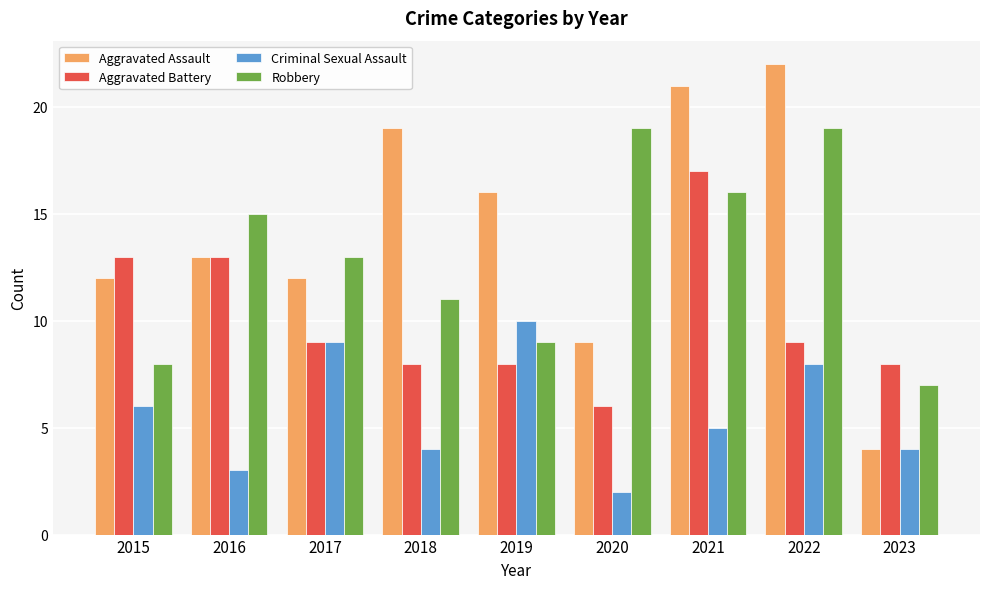

Reading left to right, list all the values displayed in this chart.

Aggravated Assault: 2015=12	2016=13	2017=12	2018=19	2019=16	2020=9	2021=21	2022=22	2023=4
Aggravated Battery: 2015=13	2016=13	2017=9	2018=8	2019=8	2020=6	2021=17	2022=9	2023=8
Criminal Sexual Assault: 2015=6	2016=3	2017=9	2018=4	2019=10	2020=2	2021=5	2022=8	2023=4
Robbery: 2015=8	2016=15	2017=13	2018=11	2019=9	2020=19	2021=16	2022=19	2023=7